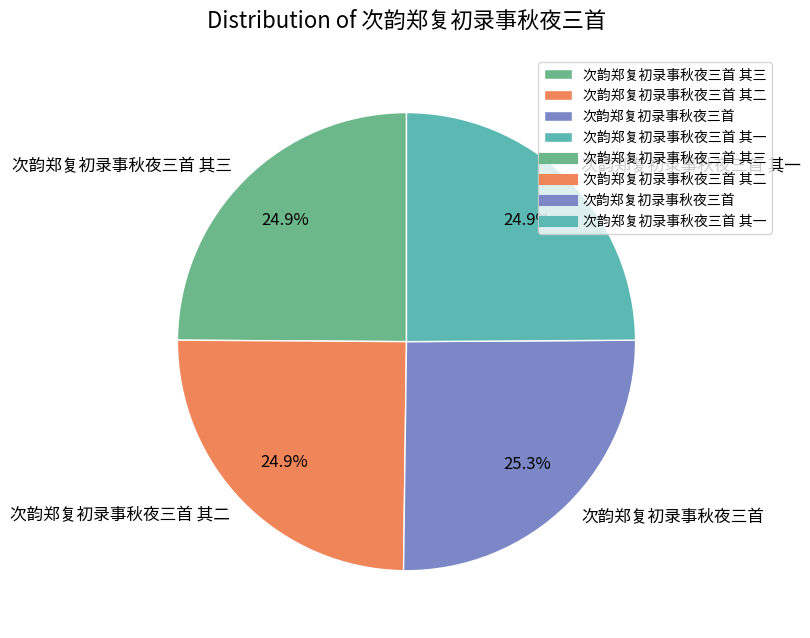

What percentage is NOT represented by 次韵郑复初录事秋夜三首 其一?

75.1%